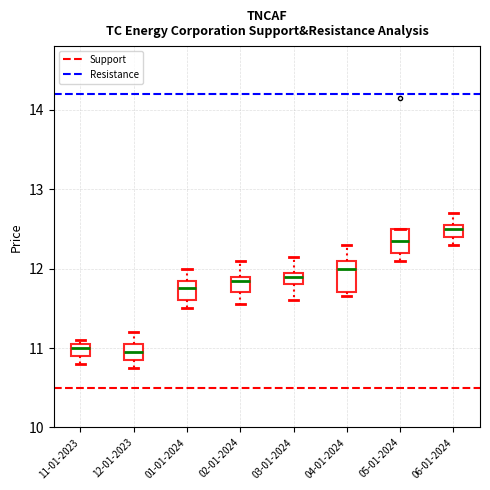

Where does the median line of the box for 06-01-2024 sit on the y-axis? The values are not printed on the chart, so give them approximately, as read against the axis.

12.5